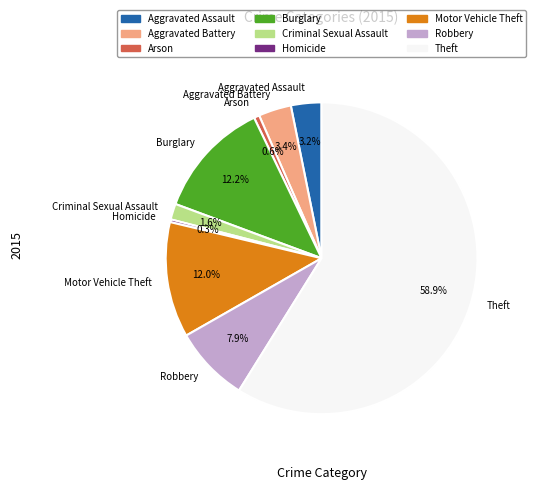

Combined, what portion of the pie is Burglary and Arson?

12.8%